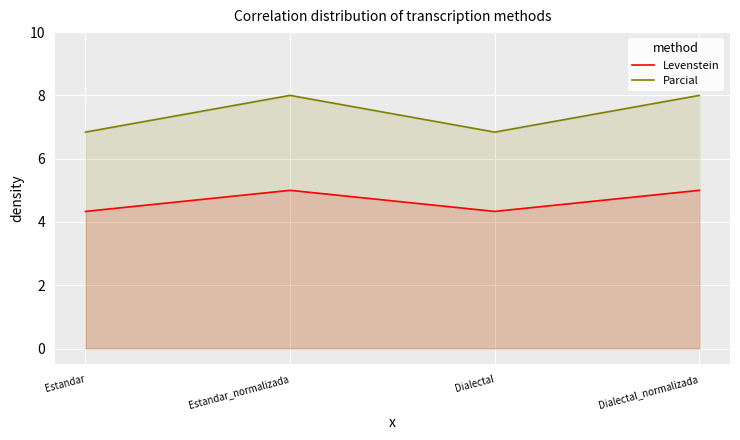

At which category does Parcial reach its first local valley?

Dialectal